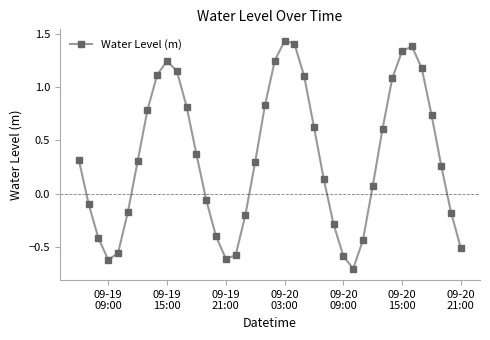

What is the smallest value displayed?

-0.7